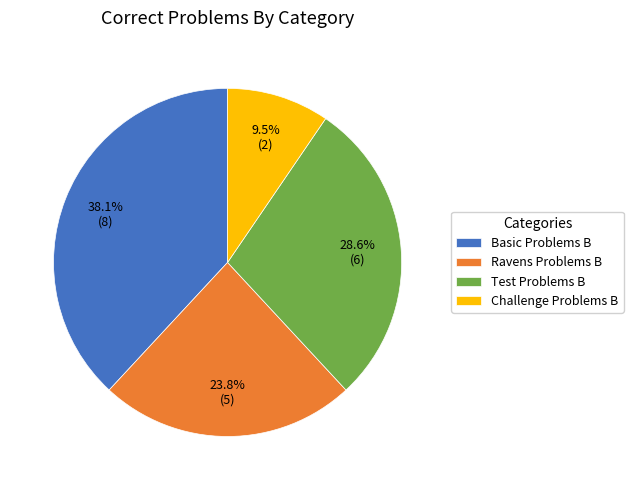

How many segments does this pie chart have?

4